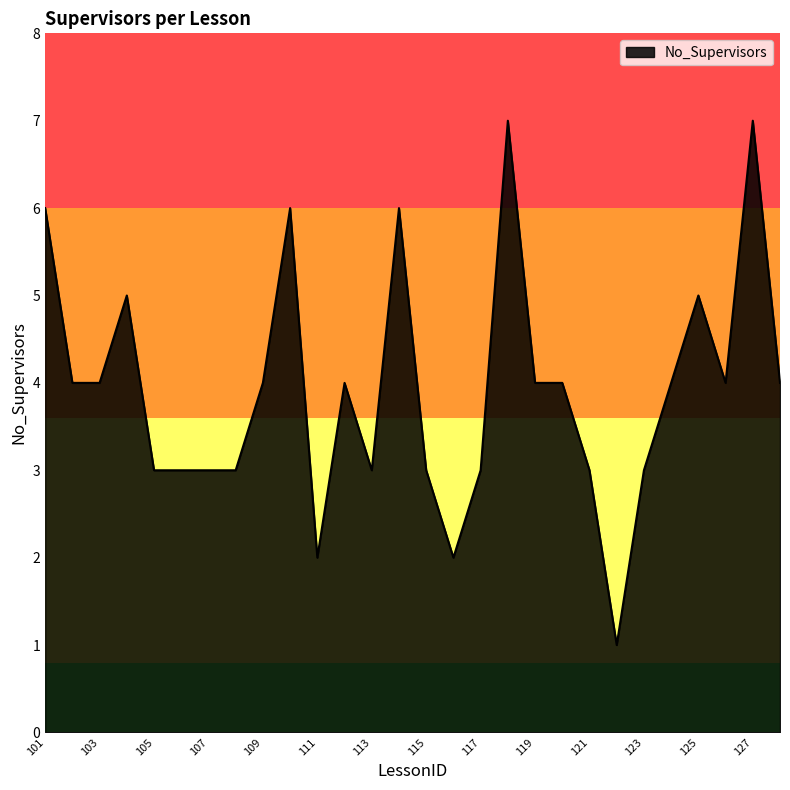

What is the difference between the maximum and minimum values?

6